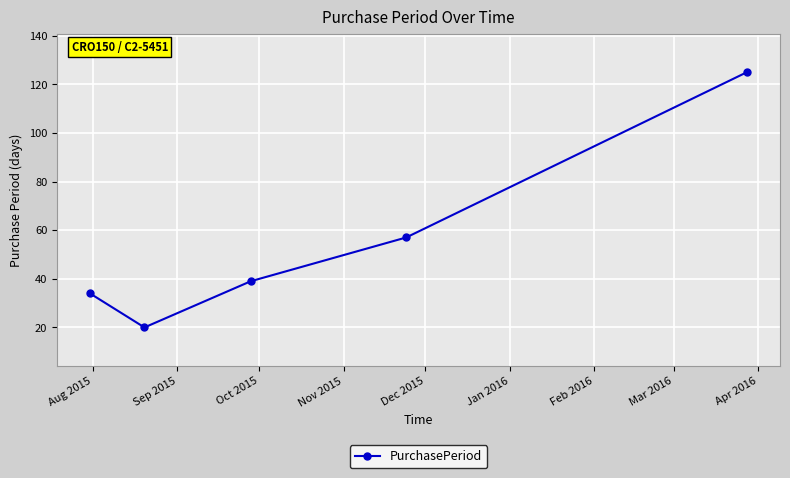

How many interior local valleys (lower than both neighbors) does the data have?

1